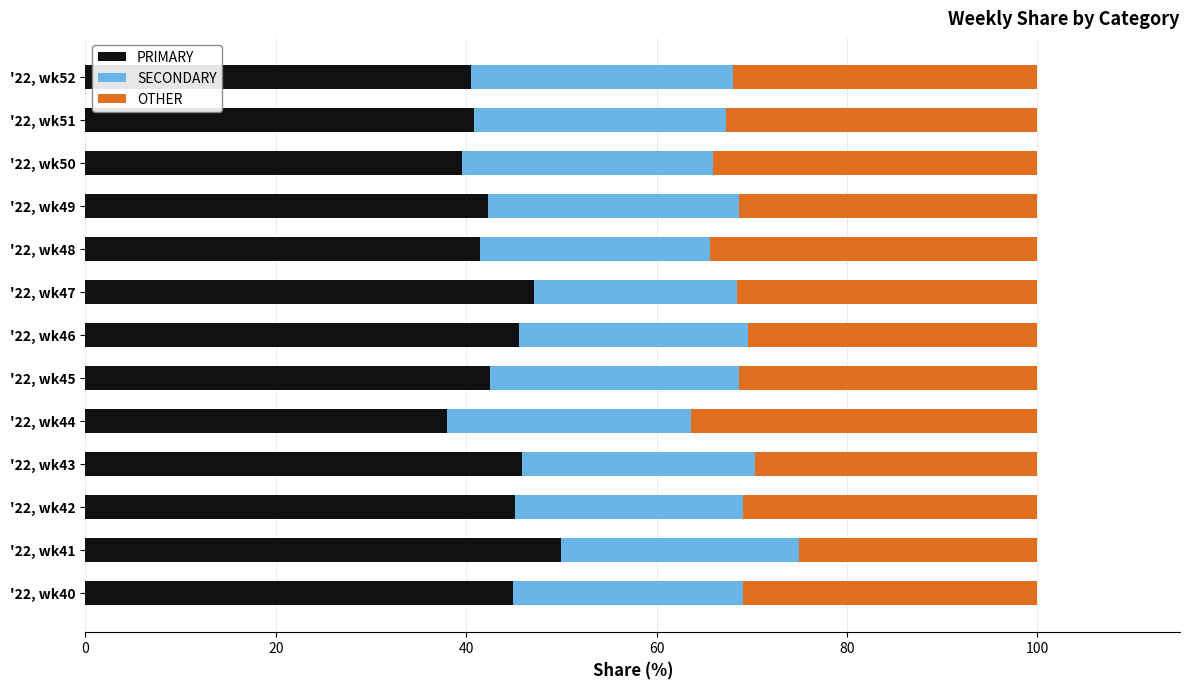

What is the minimum value for PRIMARY?

38.0